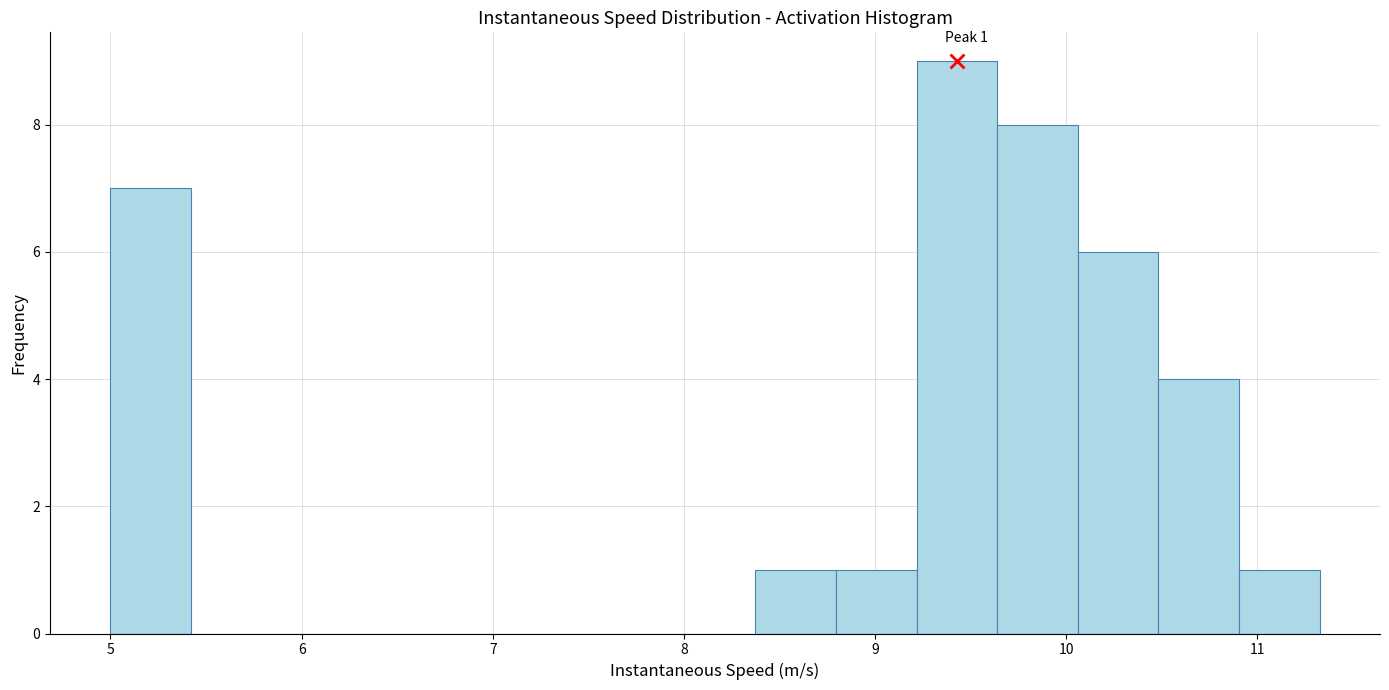

Over which range of the x-axis is the bar tallest?

9.2 to 9.6